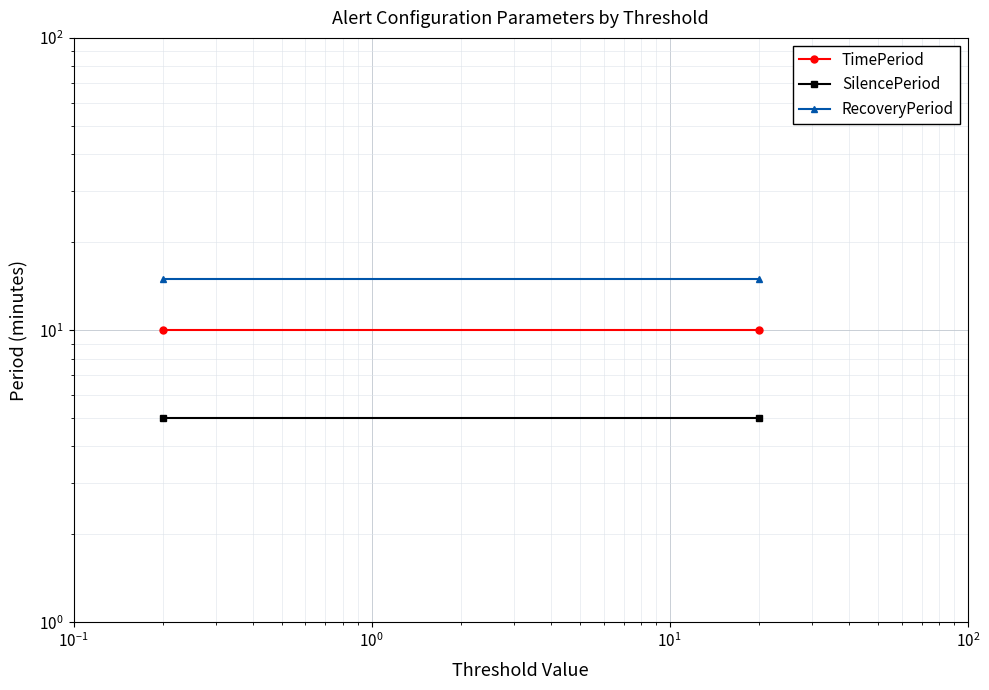

What is the smallest value displayed?

5